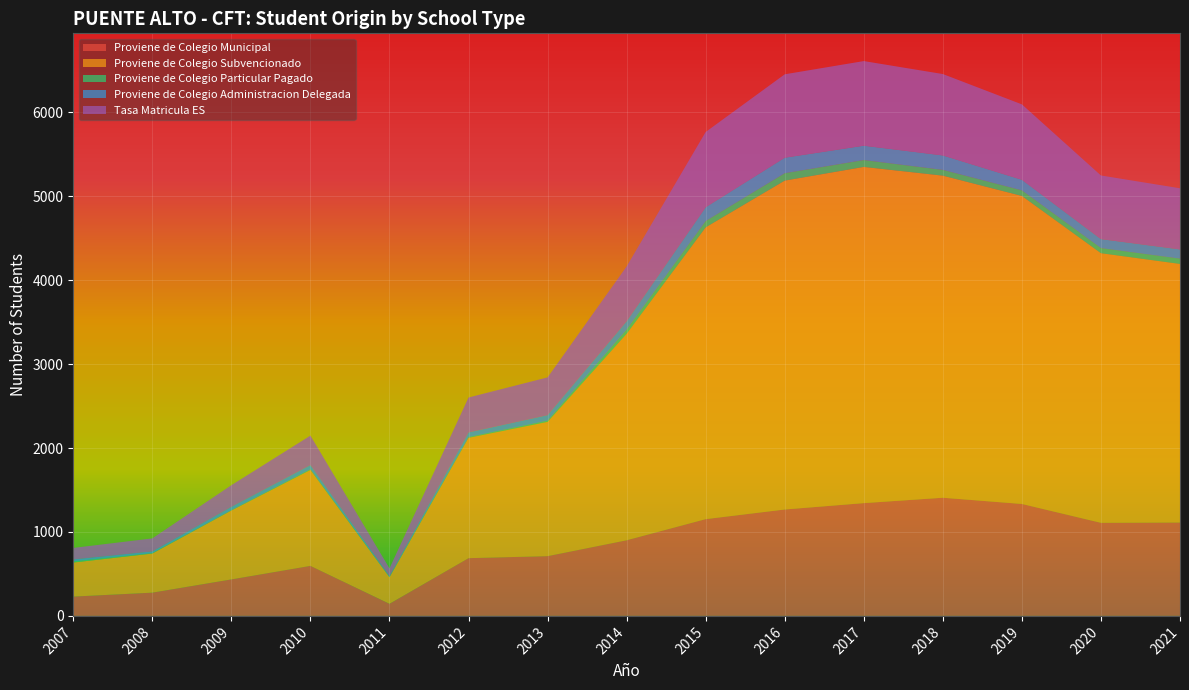

Reading right to left, transcribe all the data shown in this chart.

Proviene de Colegio Municipal: 2021=1113.0	2020=1109.0	2019=1334.0	2018=1408.0	2017=1344.0	2016=1268.0	2015=1153.0	2014=901.0	2013=712.0	2012=688.0	2011=144.0	2010=596.0	2009=435.0	2008=277.0	2007=230.0
Proviene de Colegio Subvencionado: 2021=3081.0	2020=3213.0	2019=3670.0	2018=3838.0	2017=4006.0	2016=3919.0	2015=3477.0	2014=2461.0	2013=1600.0	2012=1434.0	2011=318.0	2010=1143.0	2009=821.0	2008=466.0	2007=406.0
Proviene de Colegio Particular Pagado: 2021=63.0	2020=61.0	2019=67.0	2018=69.0	2017=82.0	2016=88.0	2015=75.0	2014=49.0	2013=15.0	2012=9.0	2011=2.0	2010=9.0	2009=4.0	2008=5.0	2007=14.0
Proviene de Colegio Administracion Delegada: 2021=110.0	2020=107.0	2019=126.0	2018=172.0	2017=171.0	2016=185.0	2015=165.0	2014=100.0	2013=65.0	2012=55.0	2011=11.0	2010=49.0	2009=40.0	2008=21.0	2007=23.0
Tasa Matricula ES: 2021=728.6	2020=758.2	2019=898.4	2018=969.8	2017=1008.3	2016=993.8	2015=896.5	2014=653.5	2013=450.2	2012=416.5	2011=91.7	2010=351.4	2009=257.7	2008=154.6	2007=137.2